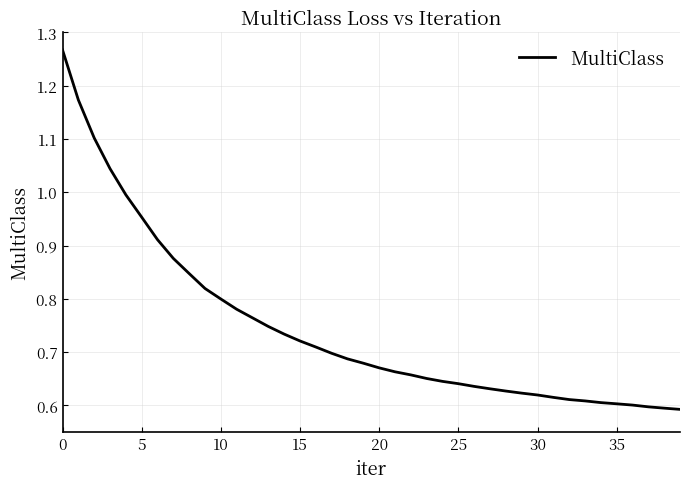

How many categories are shown in the chart?

40